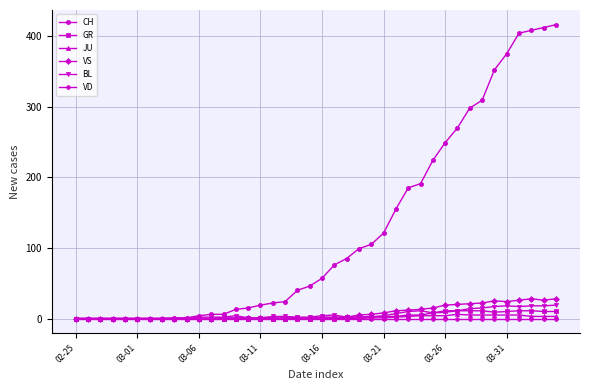

Is this an area chart (filled region under the line)?

No